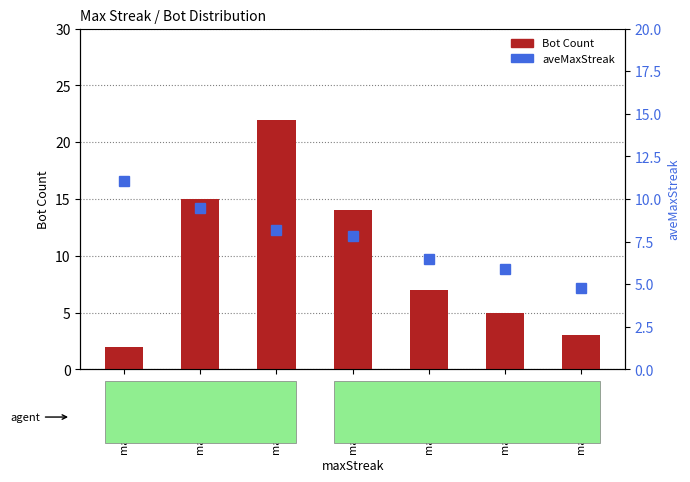

Which series has the largest total across all categories?

Bot Count